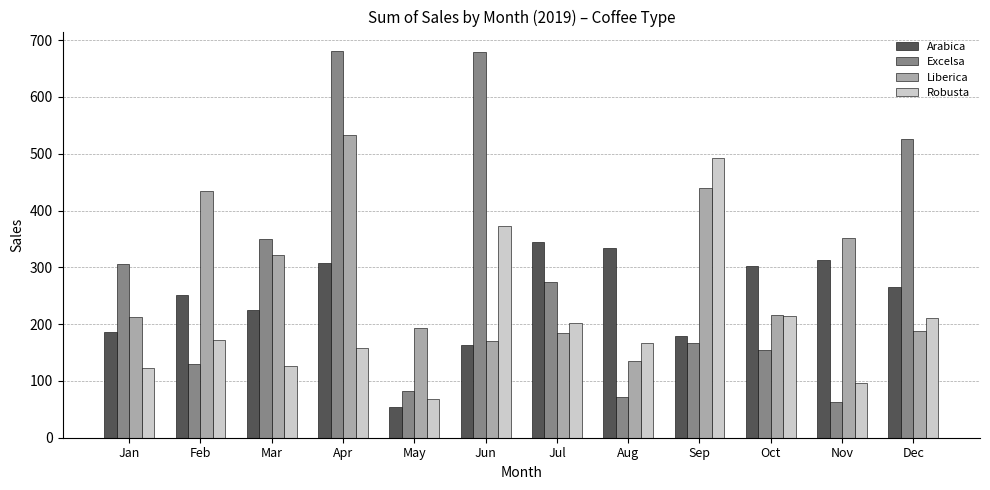

Which series has the widest spread of values?

Excelsa